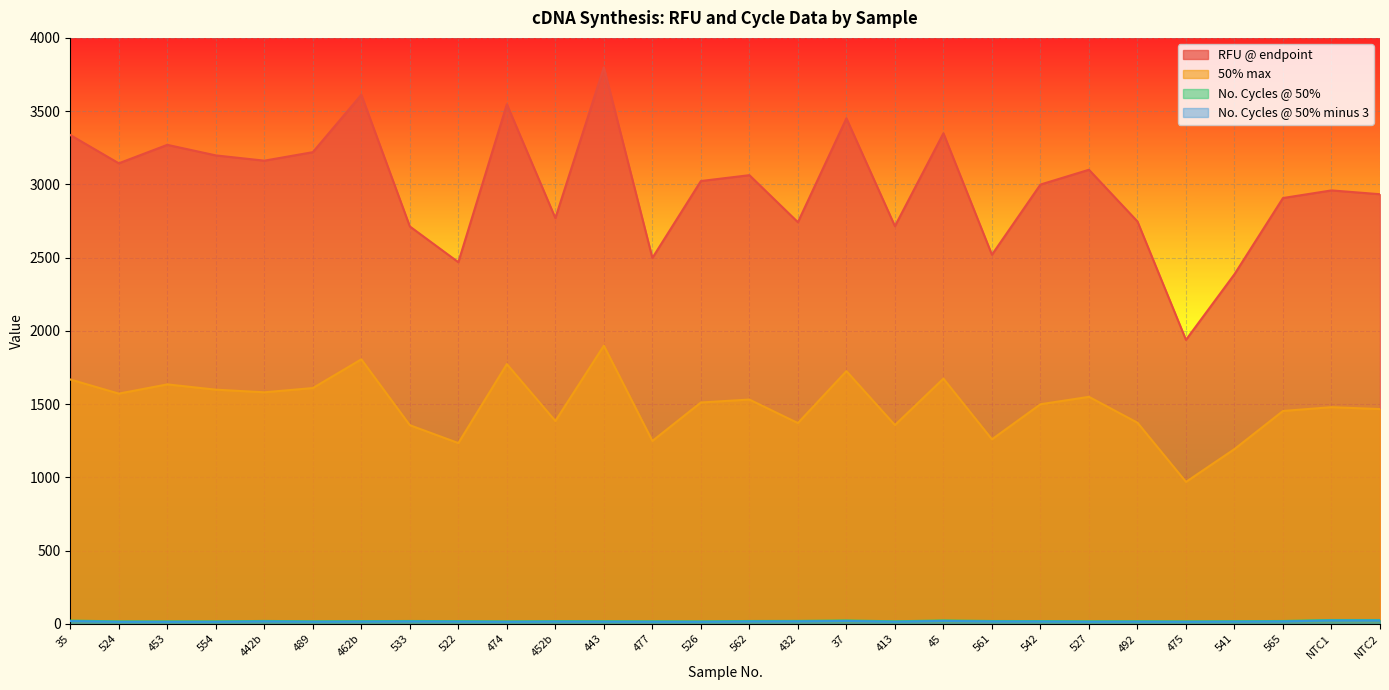

Which series has the widest spread of values?

RFU @ endpoint